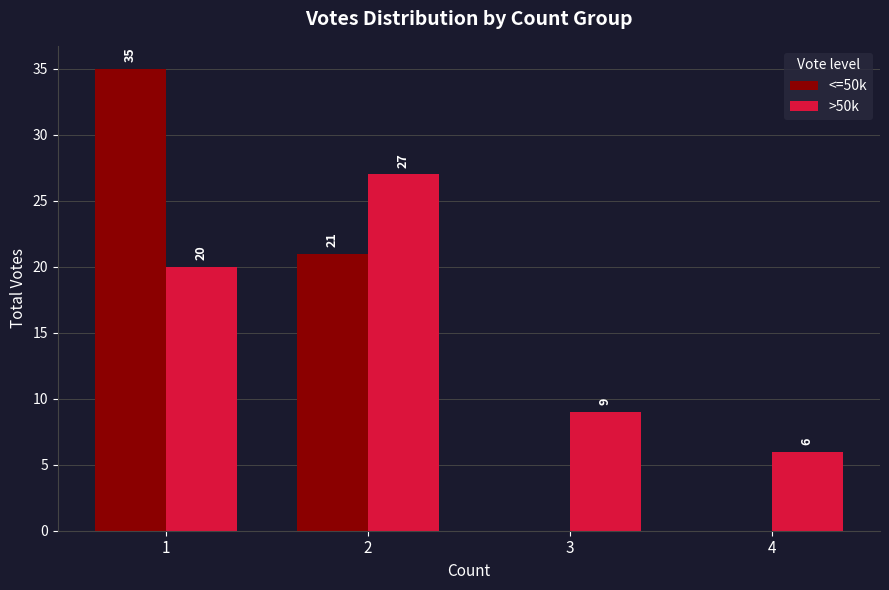

Are the bars horizontal?

No